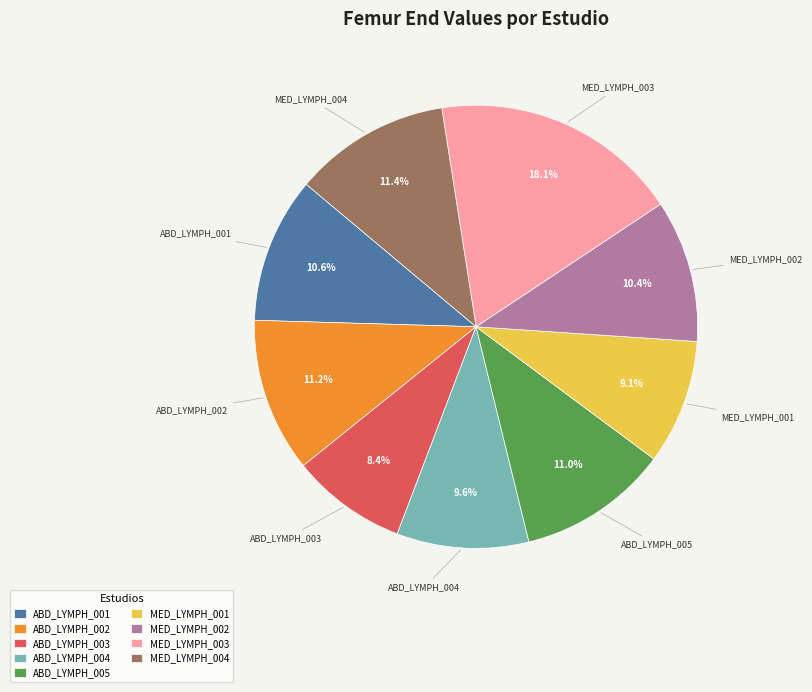

Is there a majority slice in this chart?

No